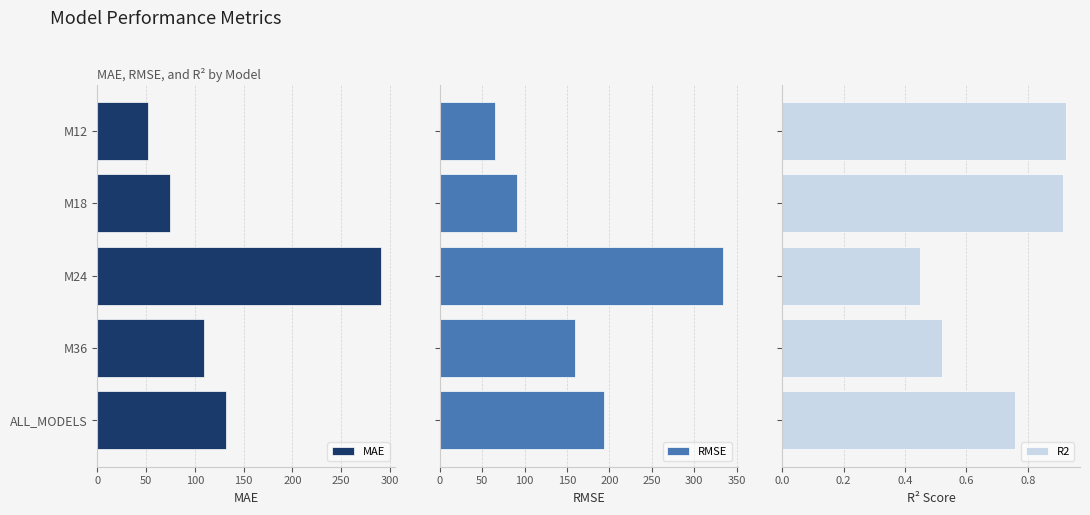

What is the sum of all RMSE values?

844.7